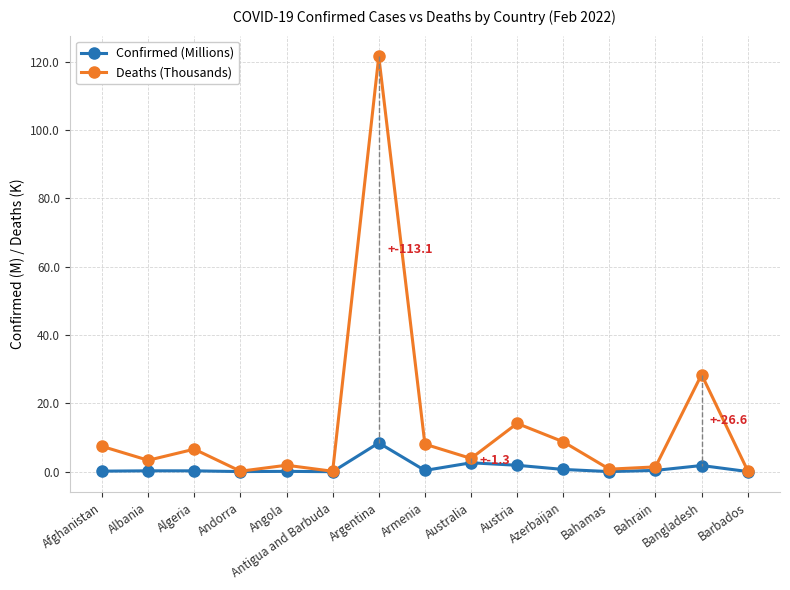

Is the value of Deaths (Thousands) at Angola greater than the value of Confirmed (Millions) at Argentina?

No